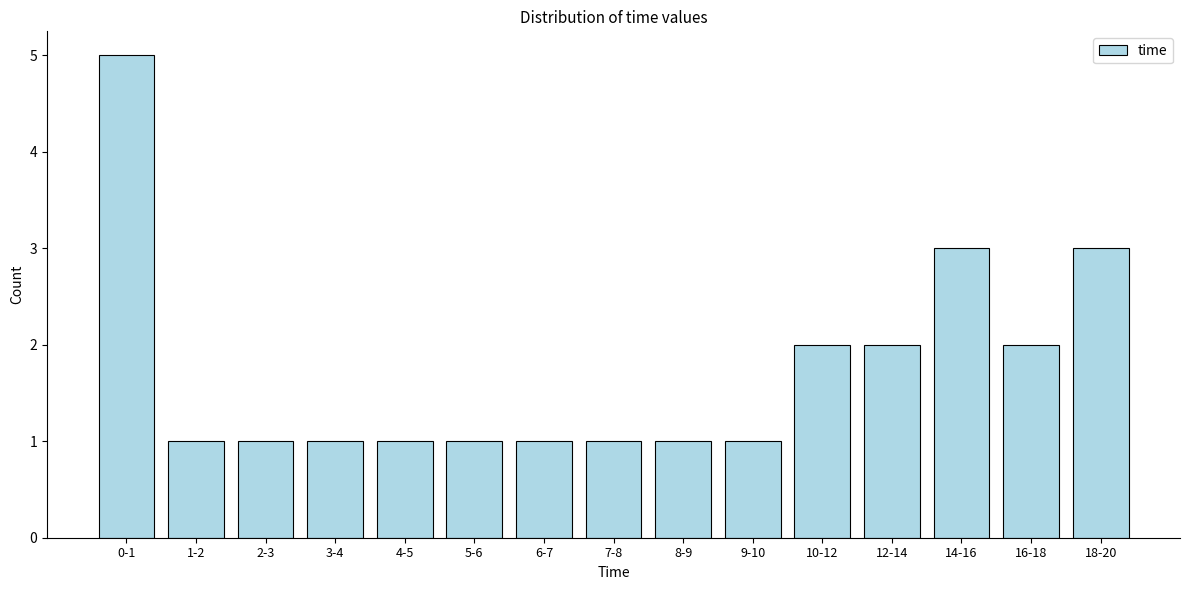

Reading left to right, transcribe all the data shown in this chart.

0-1=5	1-2=1	2-3=1	3-4=1	4-5=1	5-6=1	6-7=1	7-8=1	8-9=1	9-10=1	10-12=2	12-14=2	14-16=3	16-18=2	18-20=3